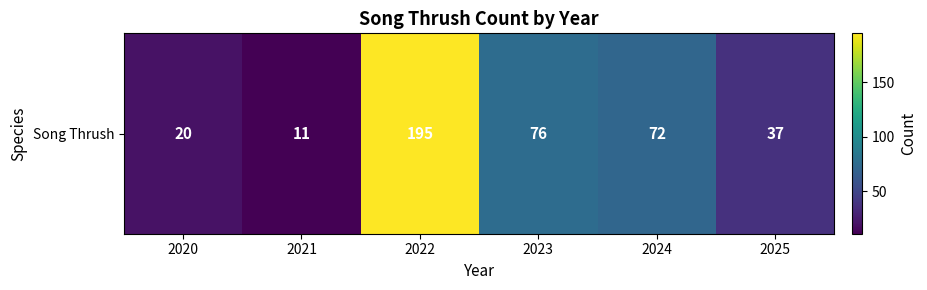

How many series are shown in this chart?

1